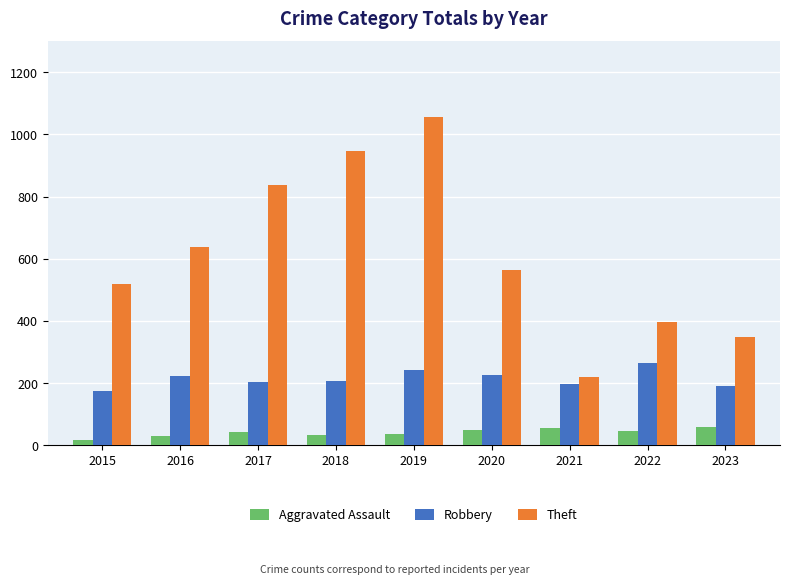

How many data points in Aggravated Assault are less than 42?

4